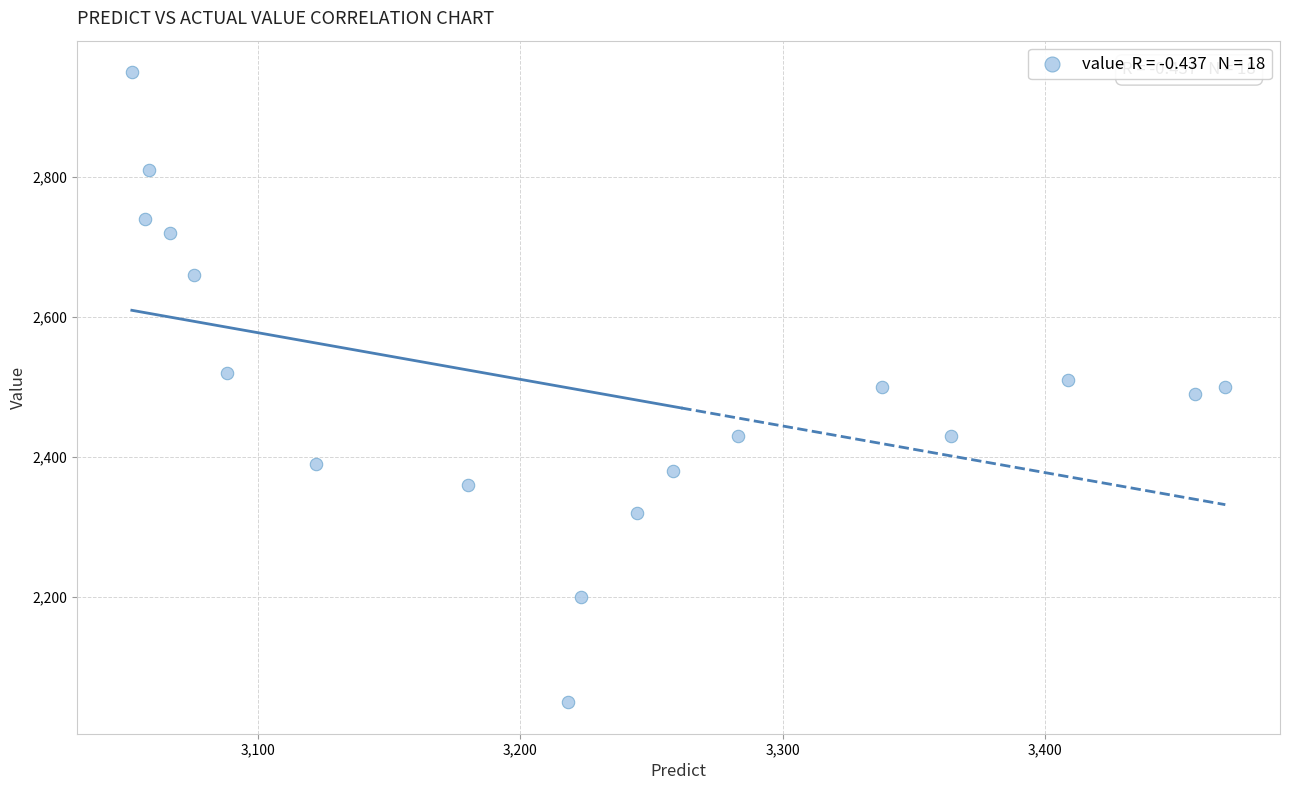

What is the range of Y values (max minus min)?

900